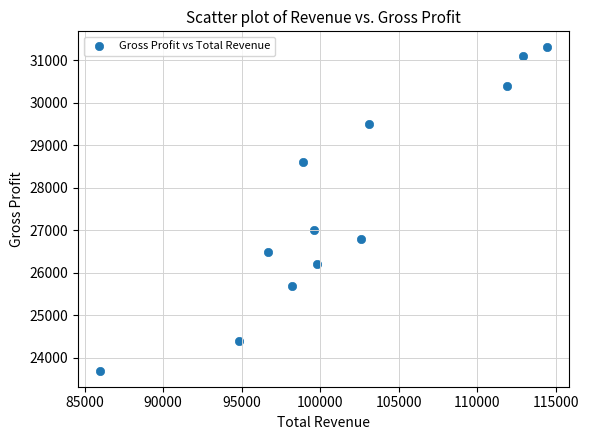

What Y value in the scatter plot is closest to 27500?

27000